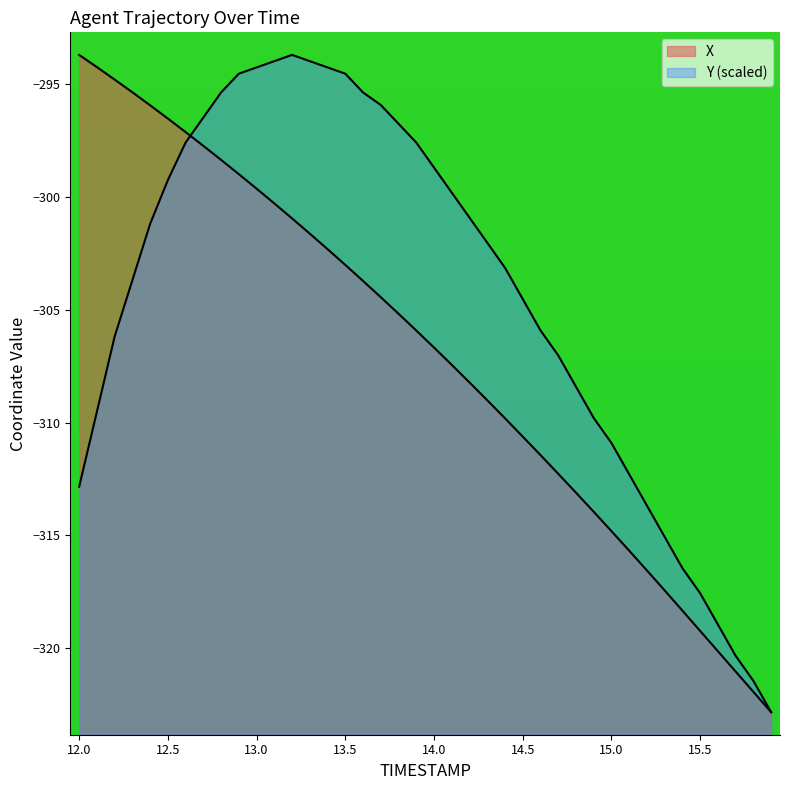

What is the value of the Y point at the 39th from the left?

-321.4